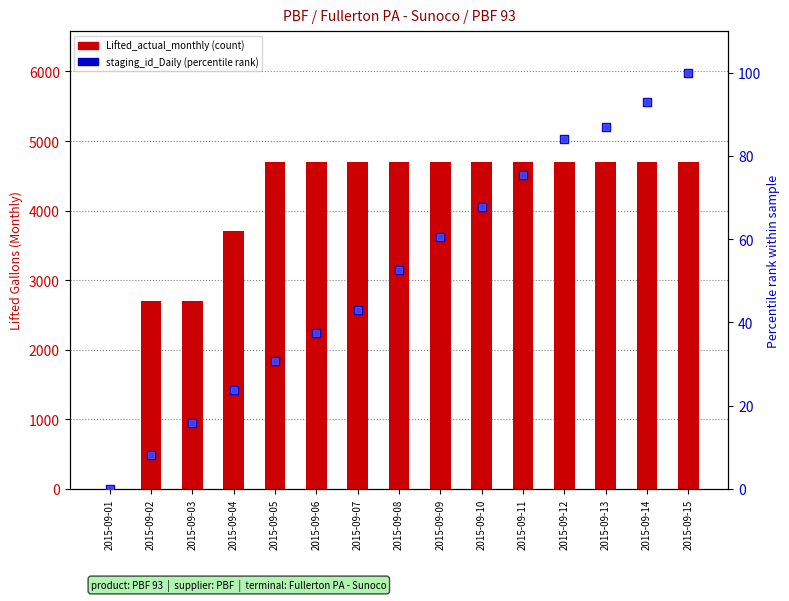

Where is staging_id_Monthly (normalized) nearest to the value 50?

2015-09-08